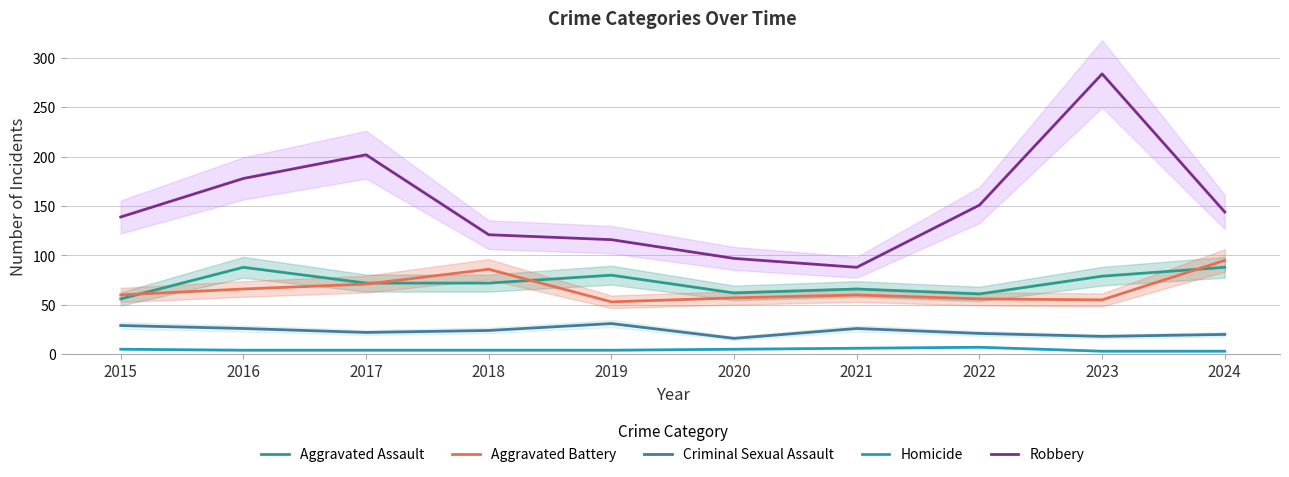

At which label does Robbery first exceed 144?

2016